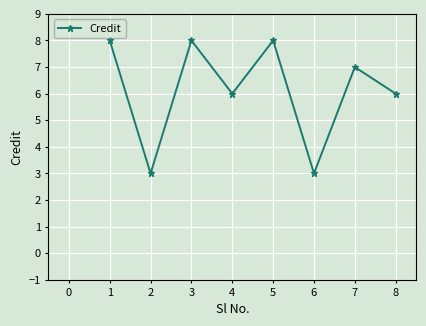

At which label does the data first exceed 7?

1